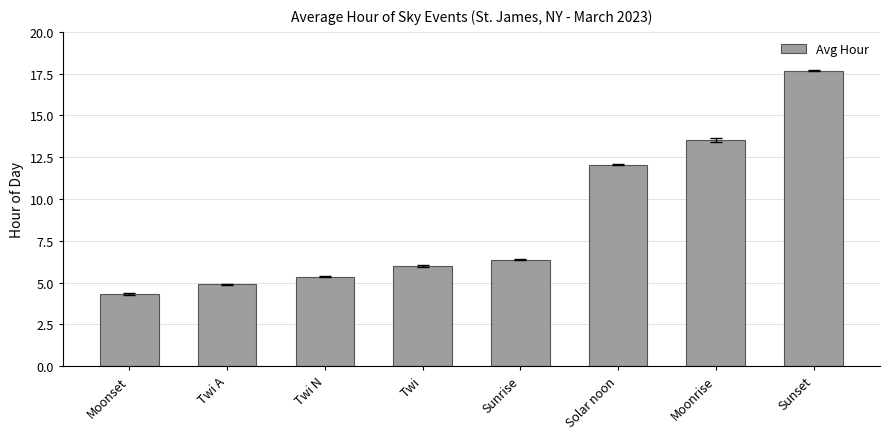

The value at Solar noon is 12.1. True or false?

True